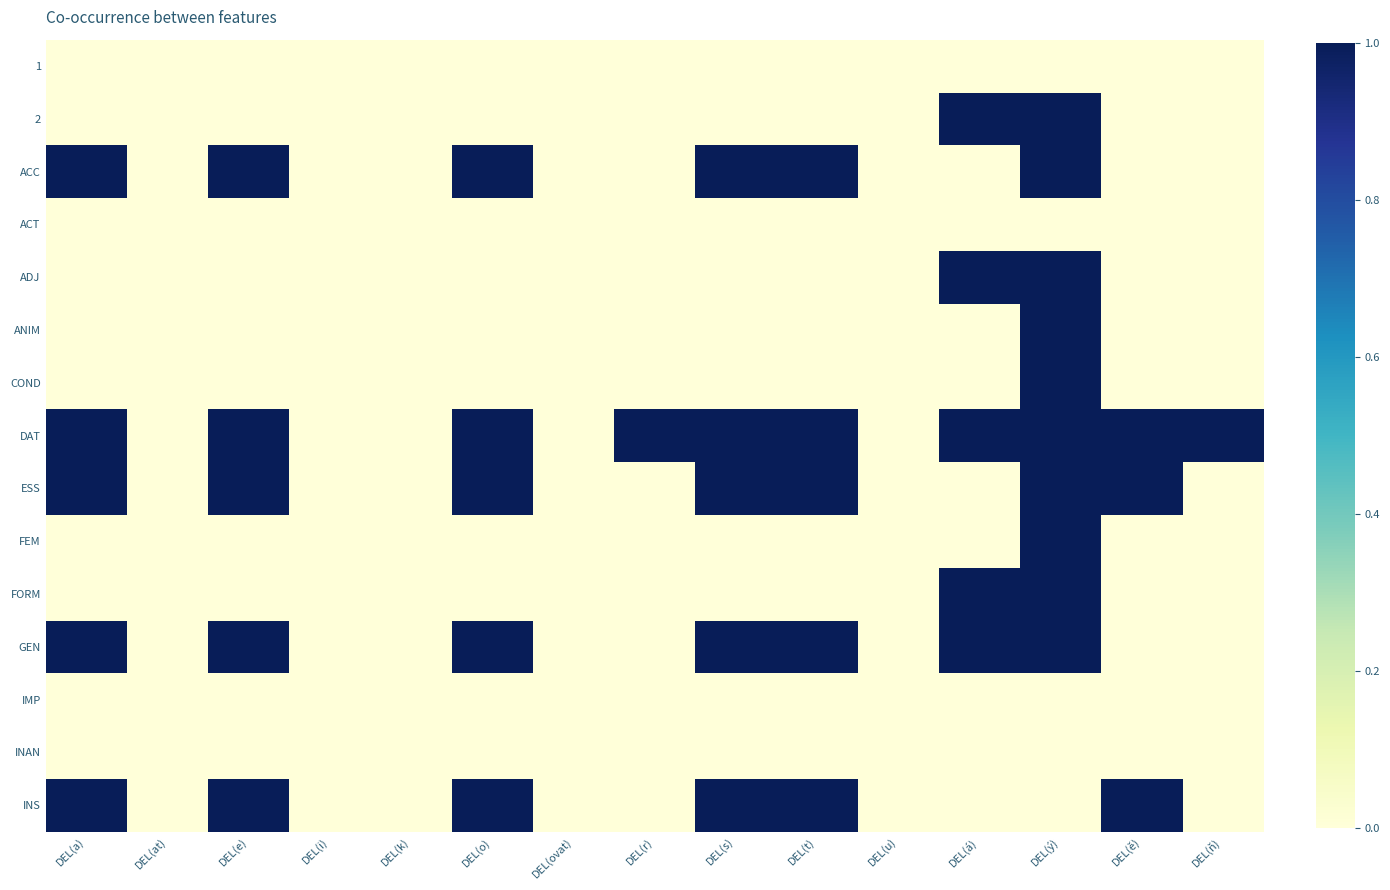

At which category is the sum across all series the highest?

DEL(ý)